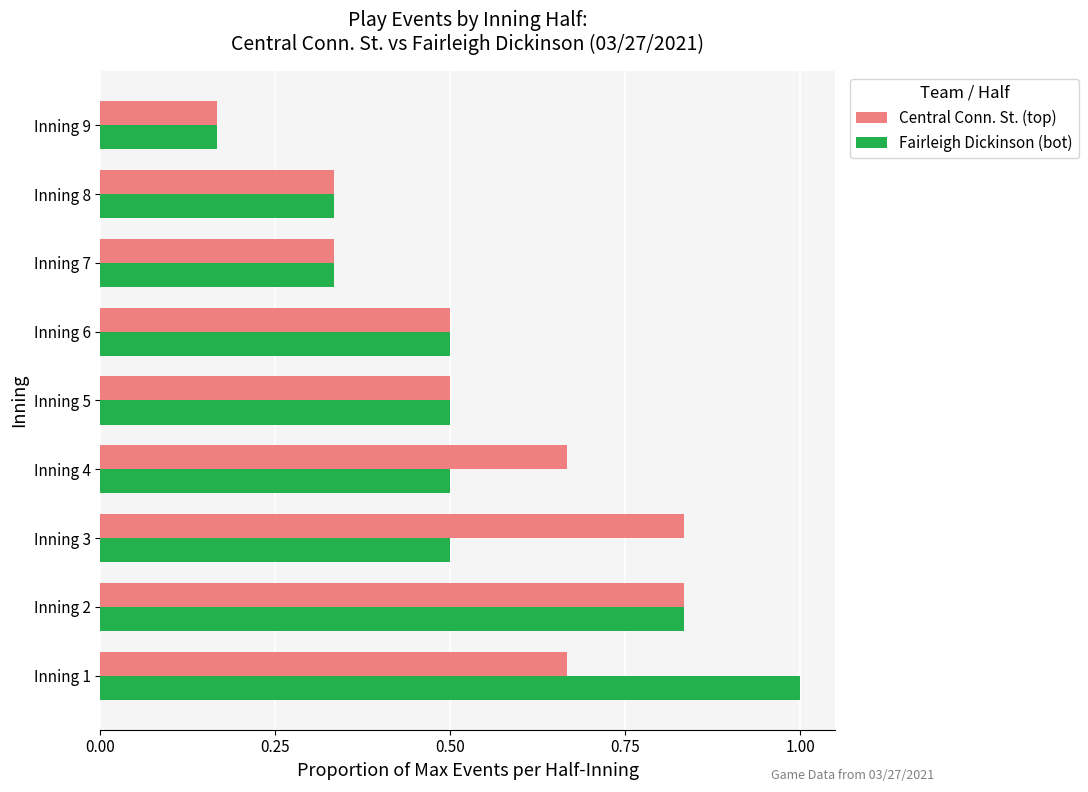

What are all the series names shown in the legend?

Central Conn. St. (top), Fairleigh Dickinson (bot)